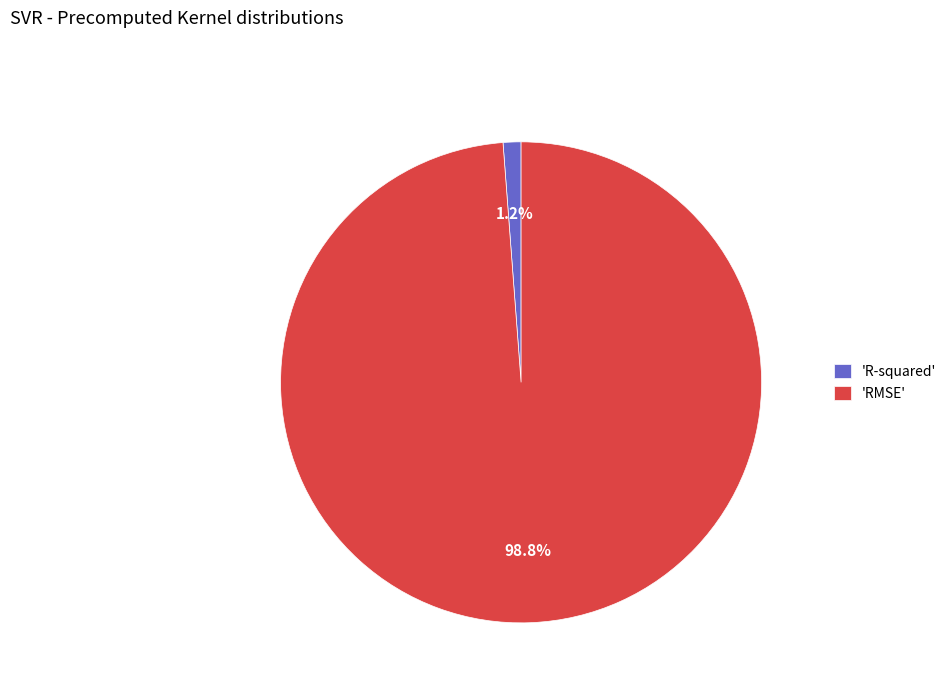

What percentage do 'R-squared' and 'RMSE' together represent?

100.0%